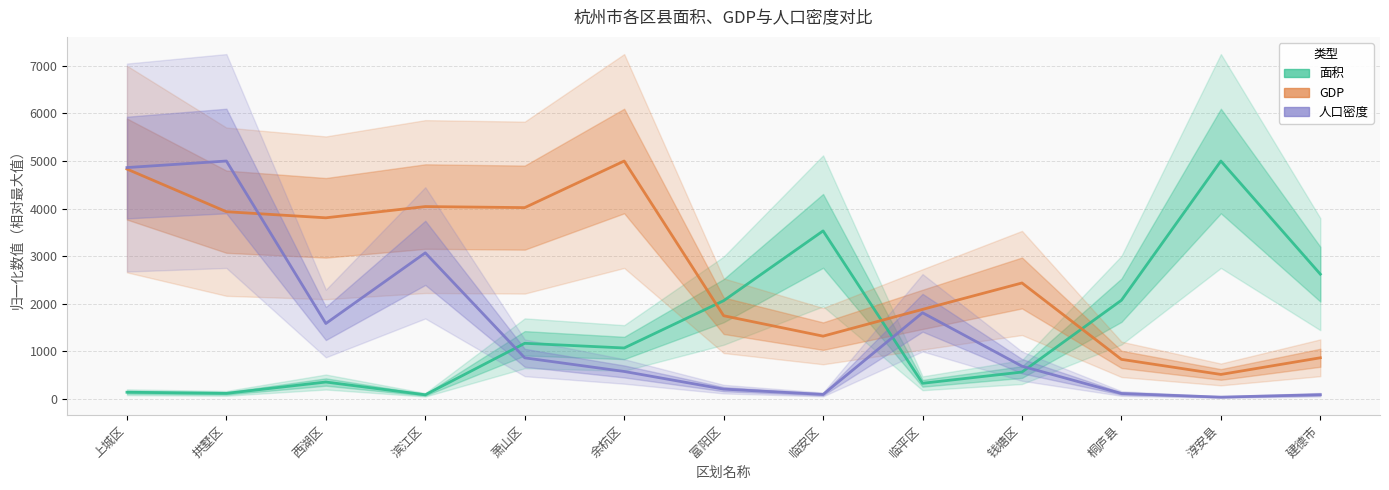

What is the maximum value shown in the chart?

5000.0